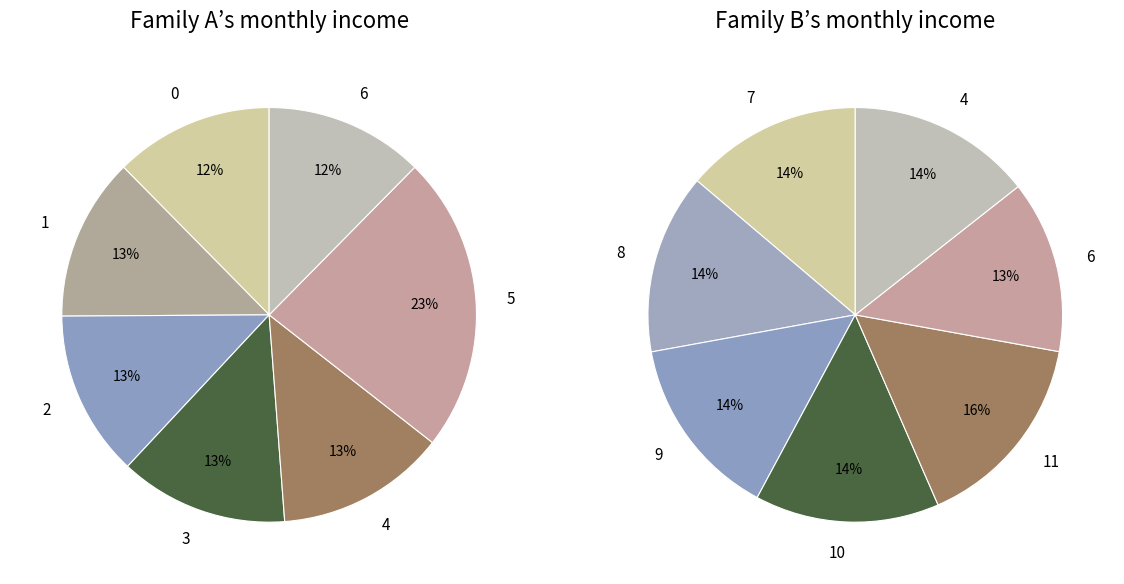

Between 0 and 8, which is larger?

8